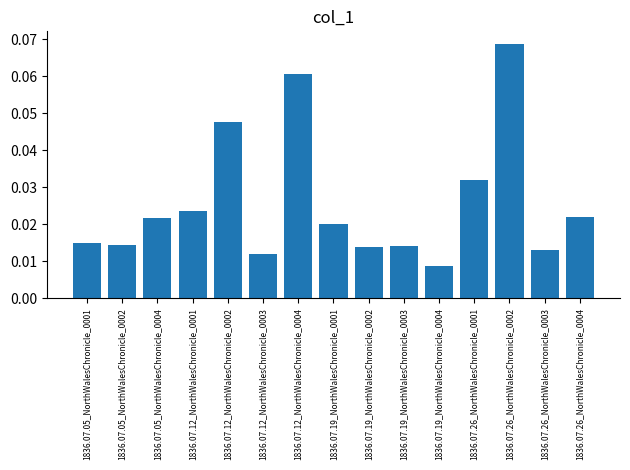

Which category has the highest value across all series?

1836.07.26_NorthWalesChronicle_0002